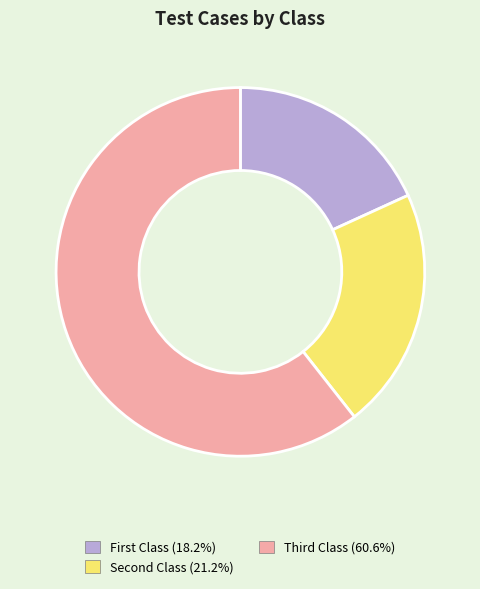

Rank the categories by value from lowest to highest.

First Class, Second Class, Third Class